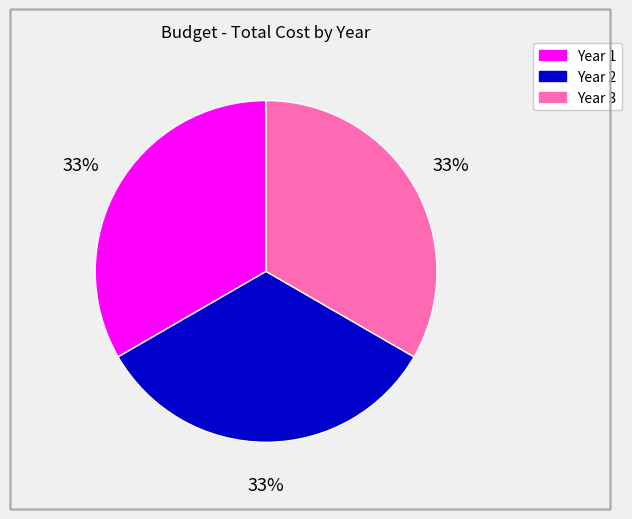

Do Year 3 and Year 2 together represent more than half of the pie?

Yes